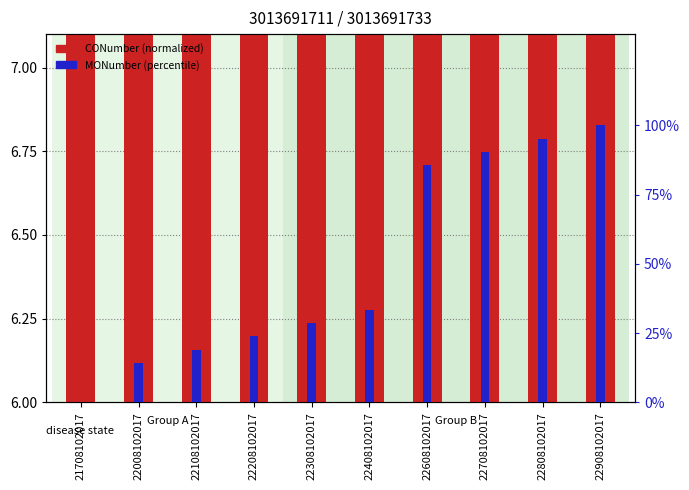

List the series in order of their overall mean, highest first.

MONumber (percentile), CONumber (normalized)